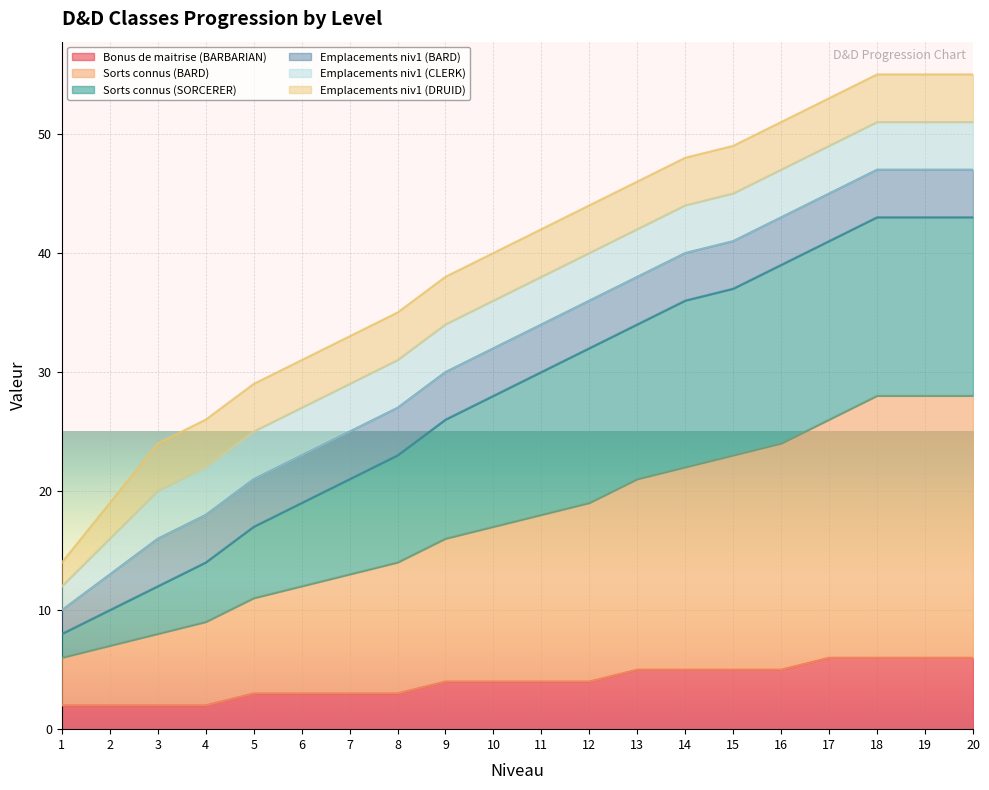

True or false: Sorts connus (SORCERER) and Sorts connus (BARD) intersect in this chart.

False